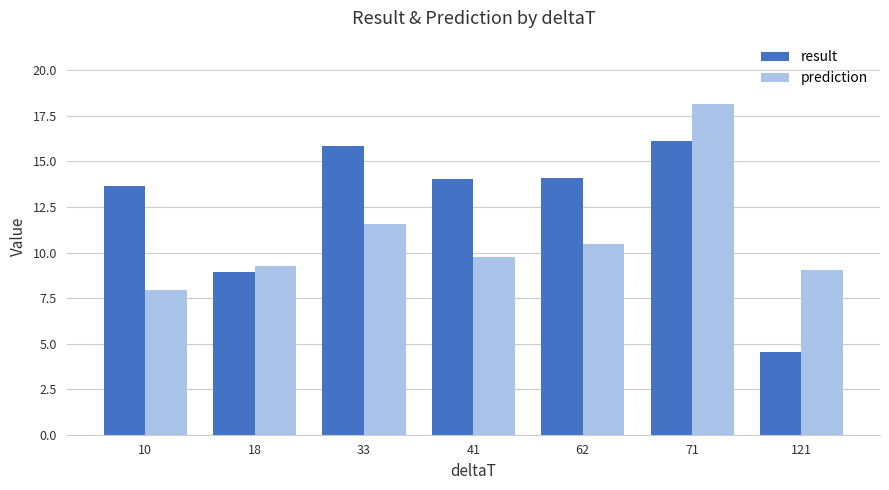

List the series in order of their overall mean, highest first.

result, prediction